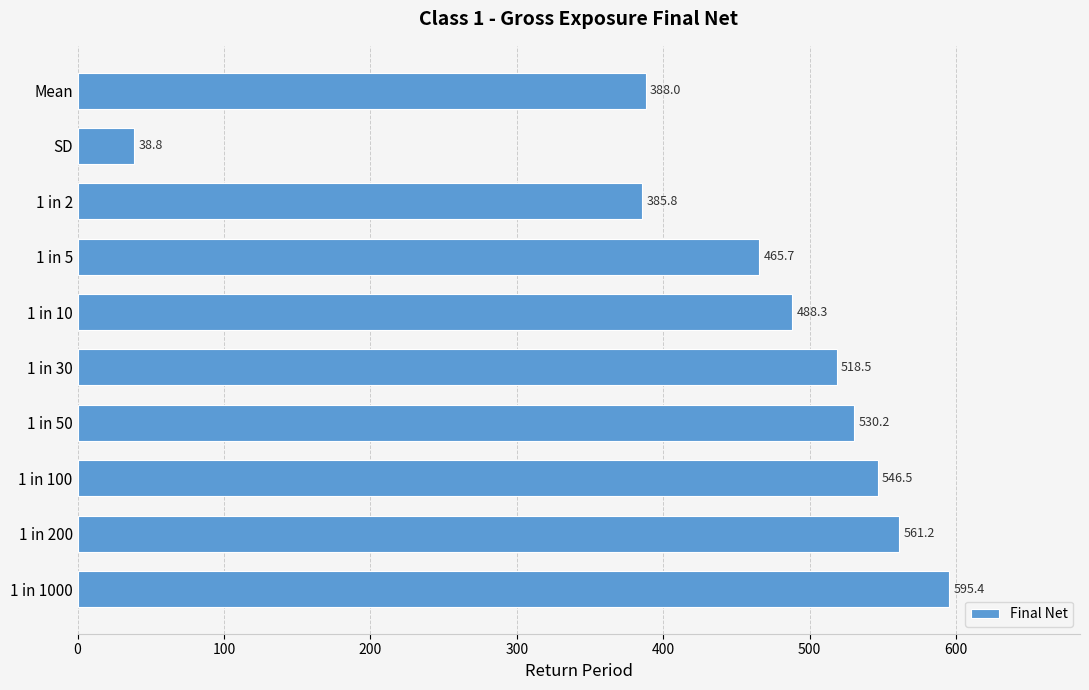

What is the label of the 1st bar from the top?

Mean